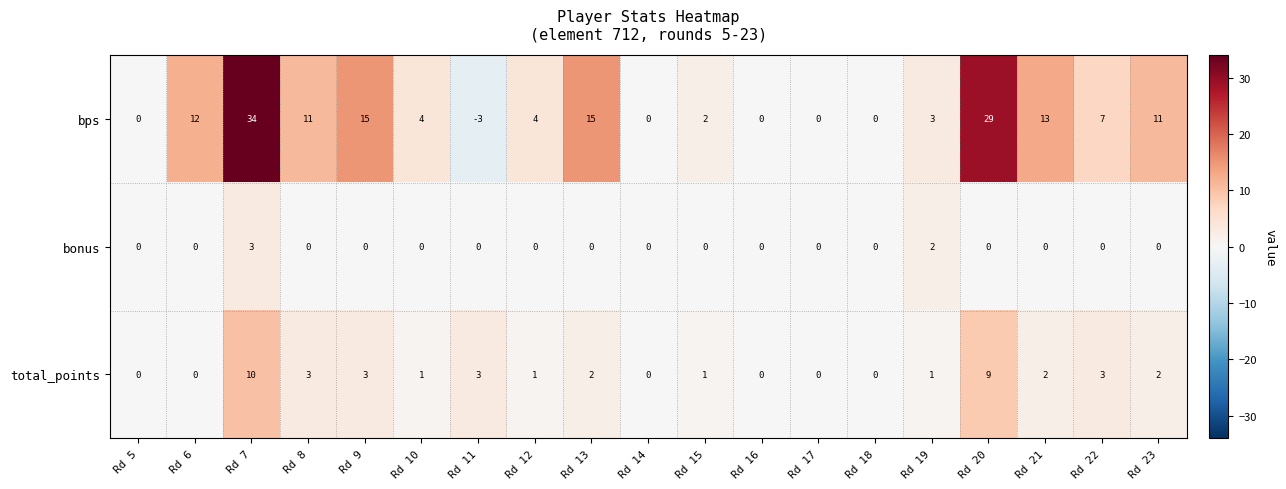

At which label does bps reach its peak?

Rd 7